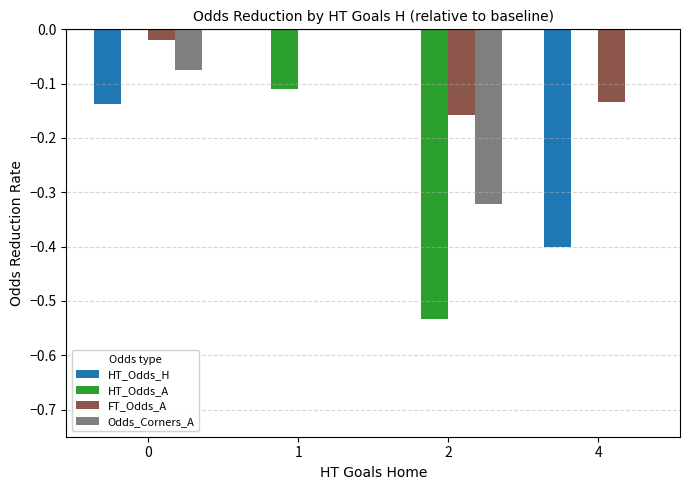

Is it true that HT_Odds_A equals -0.1 at 1?

True